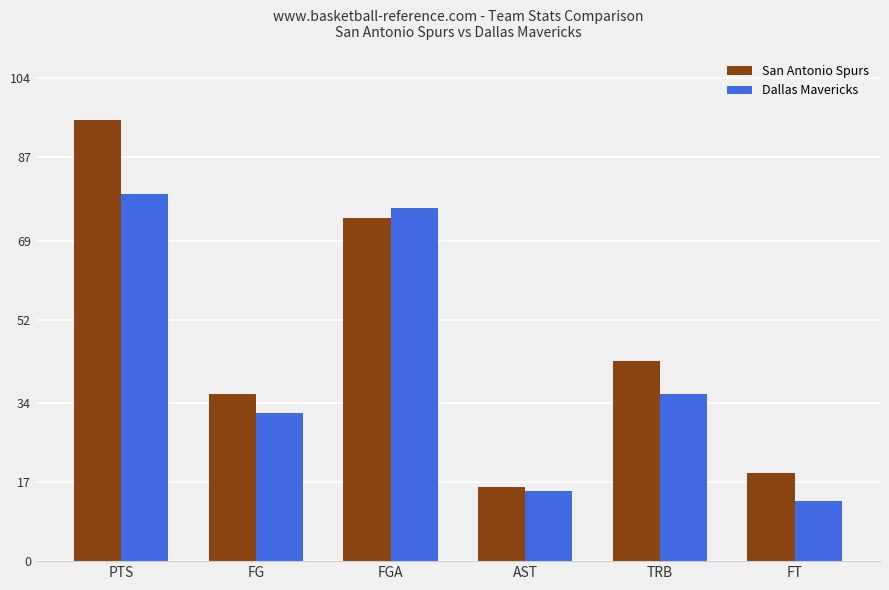

What is the average value of the Dallas Mavericks series?

42